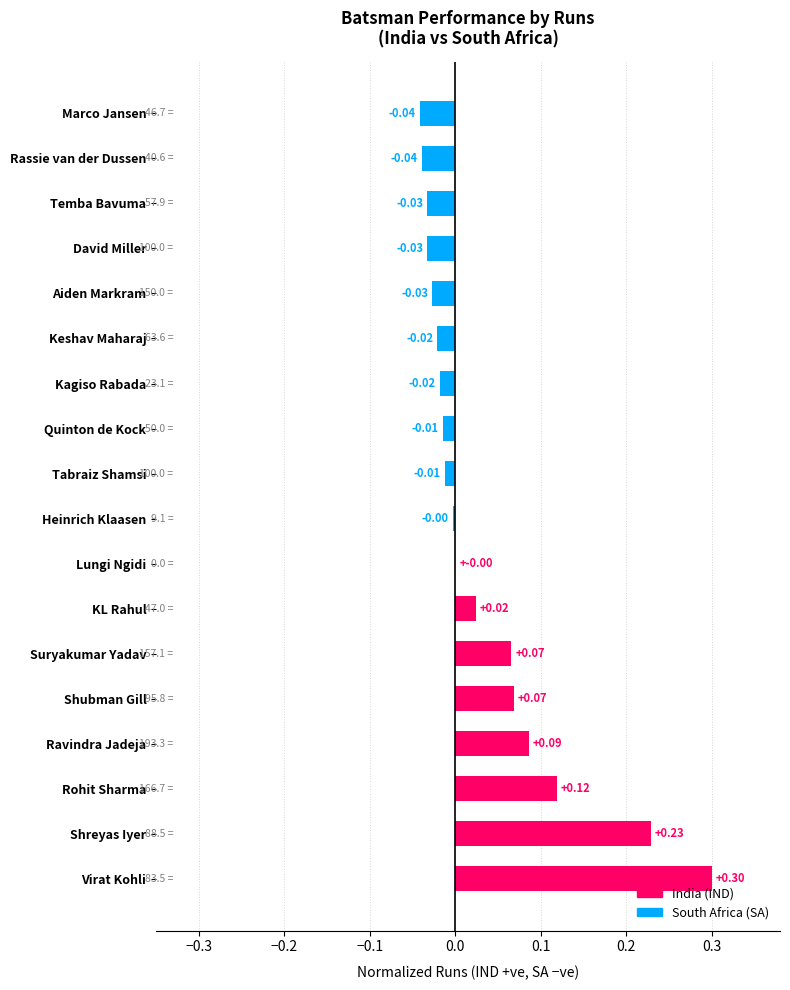

Which label corresponds to the largest value in the chart?

Virat Kohli